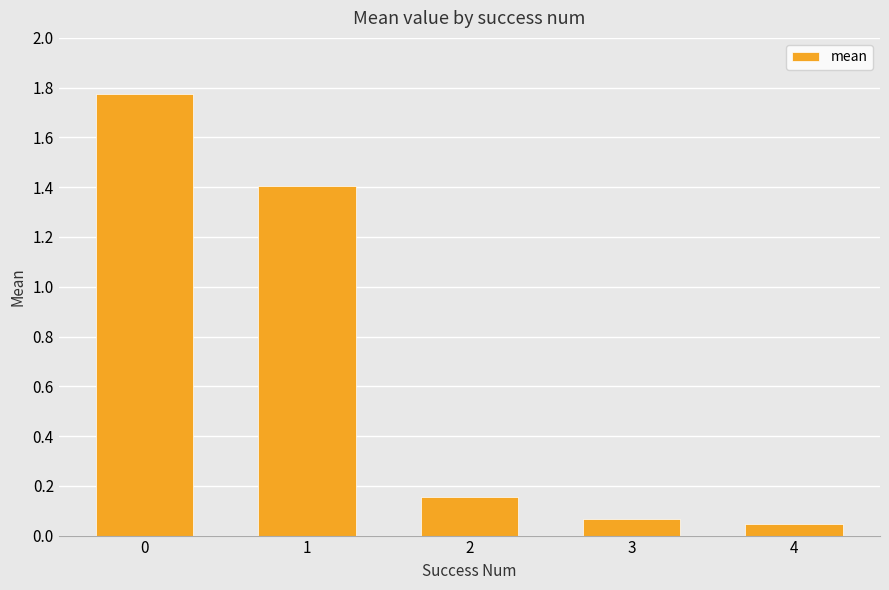

What is the ratio of the value at 1 to the value at 0?

0.8